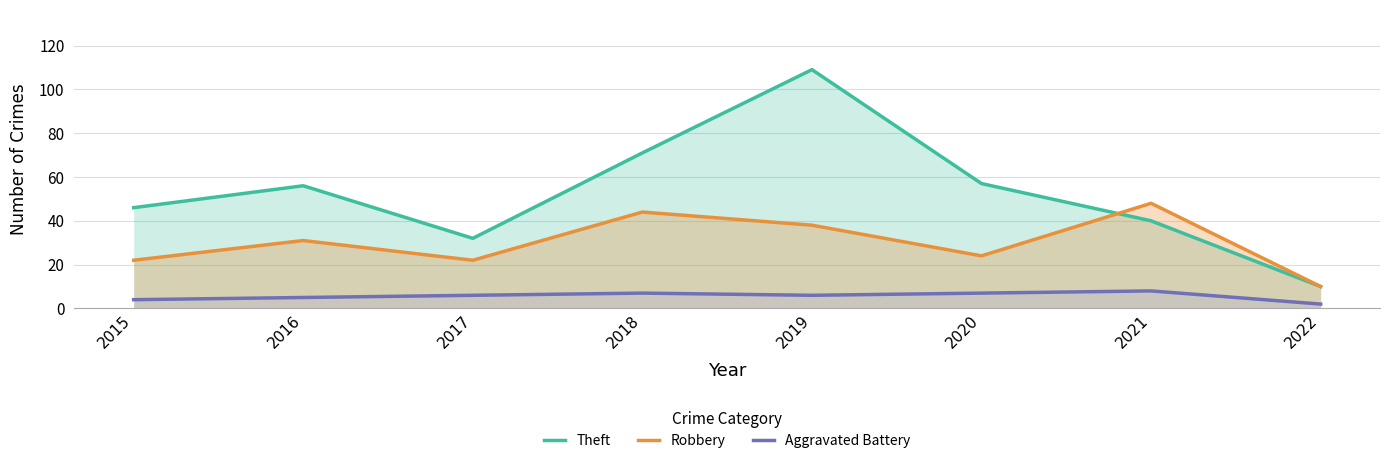

True or false: Theft and Aggravated Battery intersect in this chart.

False